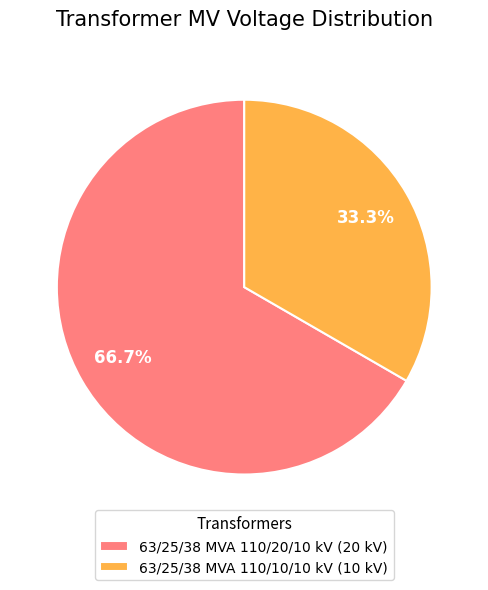

Which has a higher value, 63/25/38 MVA 110/10/10 kV or 63/25/38 MVA 110/20/10 kV?

63/25/38 MVA 110/20/10 kV